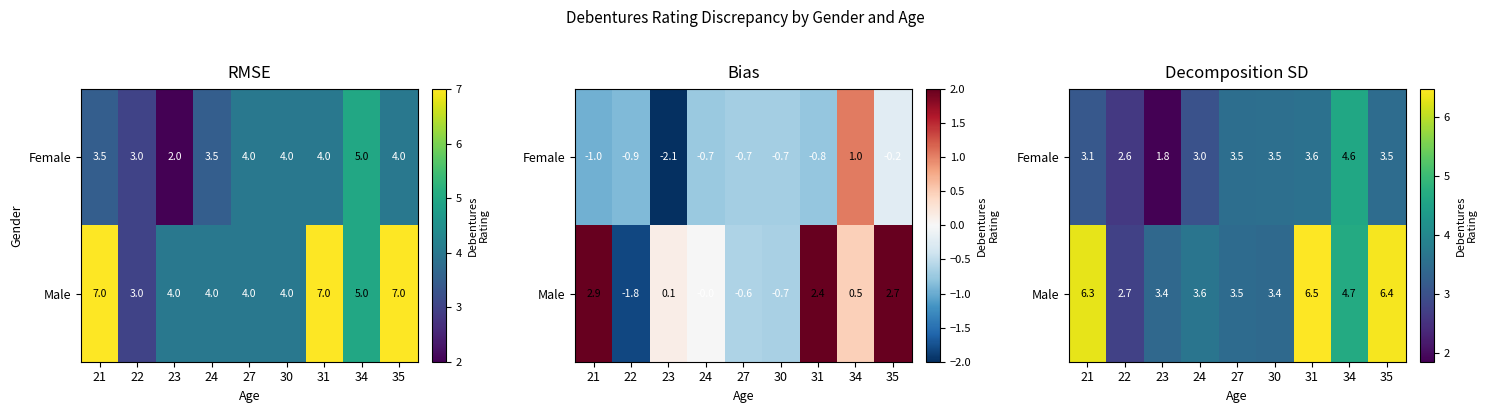

Which series changed the most between 31 and 34?

Male